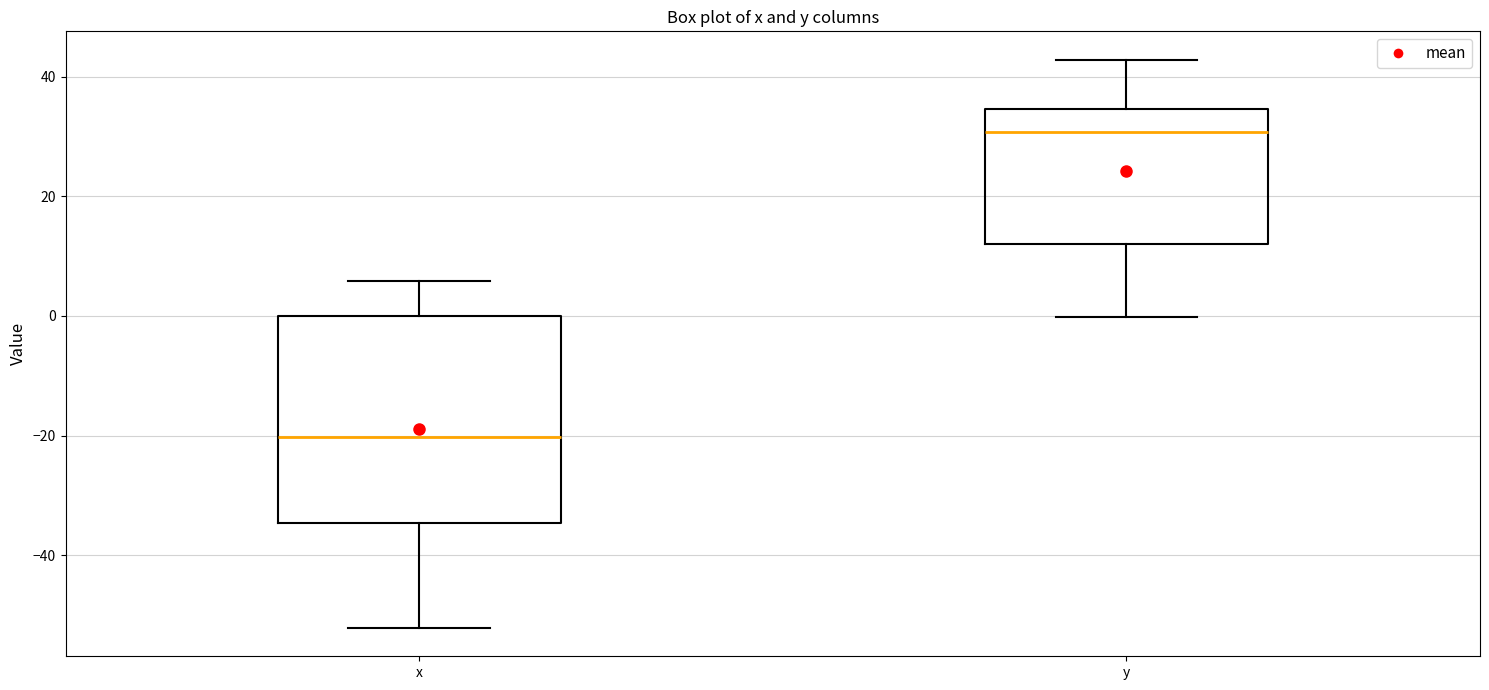

Where is the lower edge of the box for x on the y-axis? The values are not printed on the chart, so give them approximately, as read against the axis.

-34